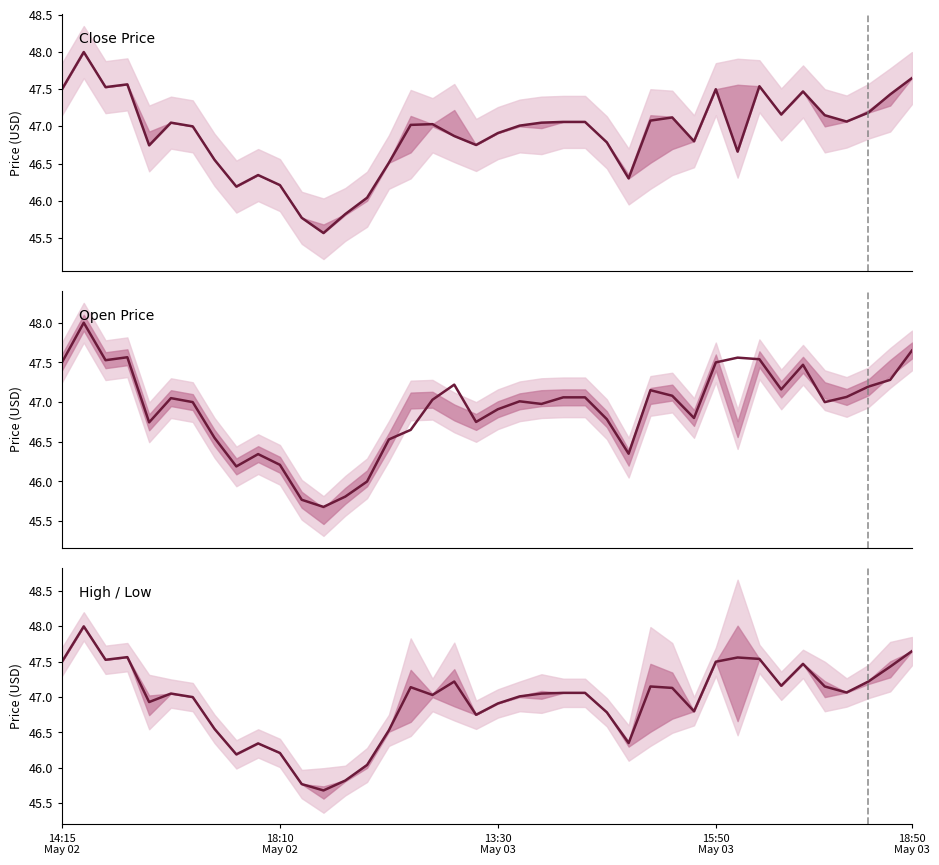

What is the difference between the maximum and second lowest values in the Open Price series?

2.2